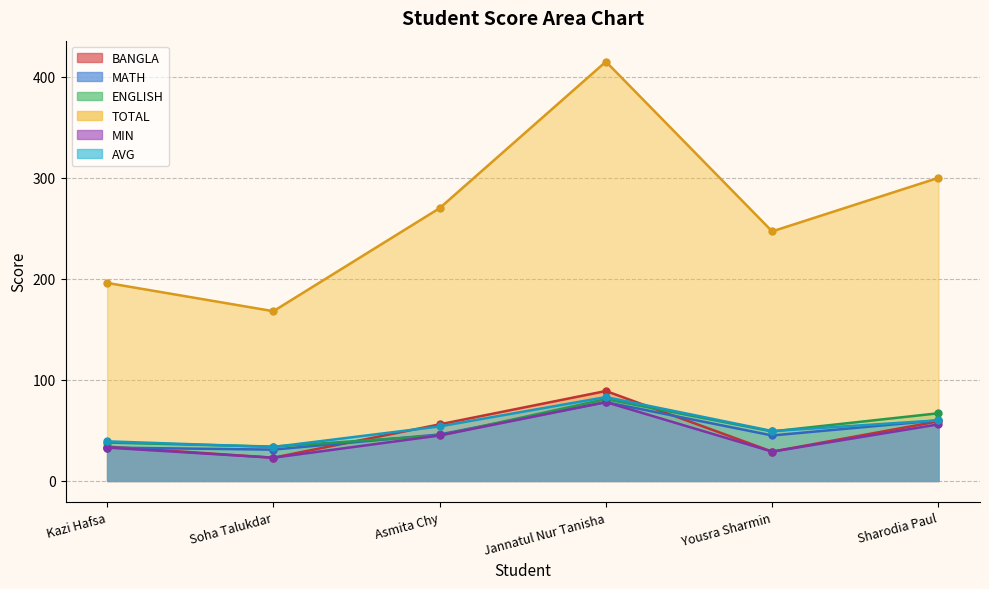

What are all the series names shown in the legend?

BANGLA, MATH, ENGLISH, TOTAL, MIN, AVG